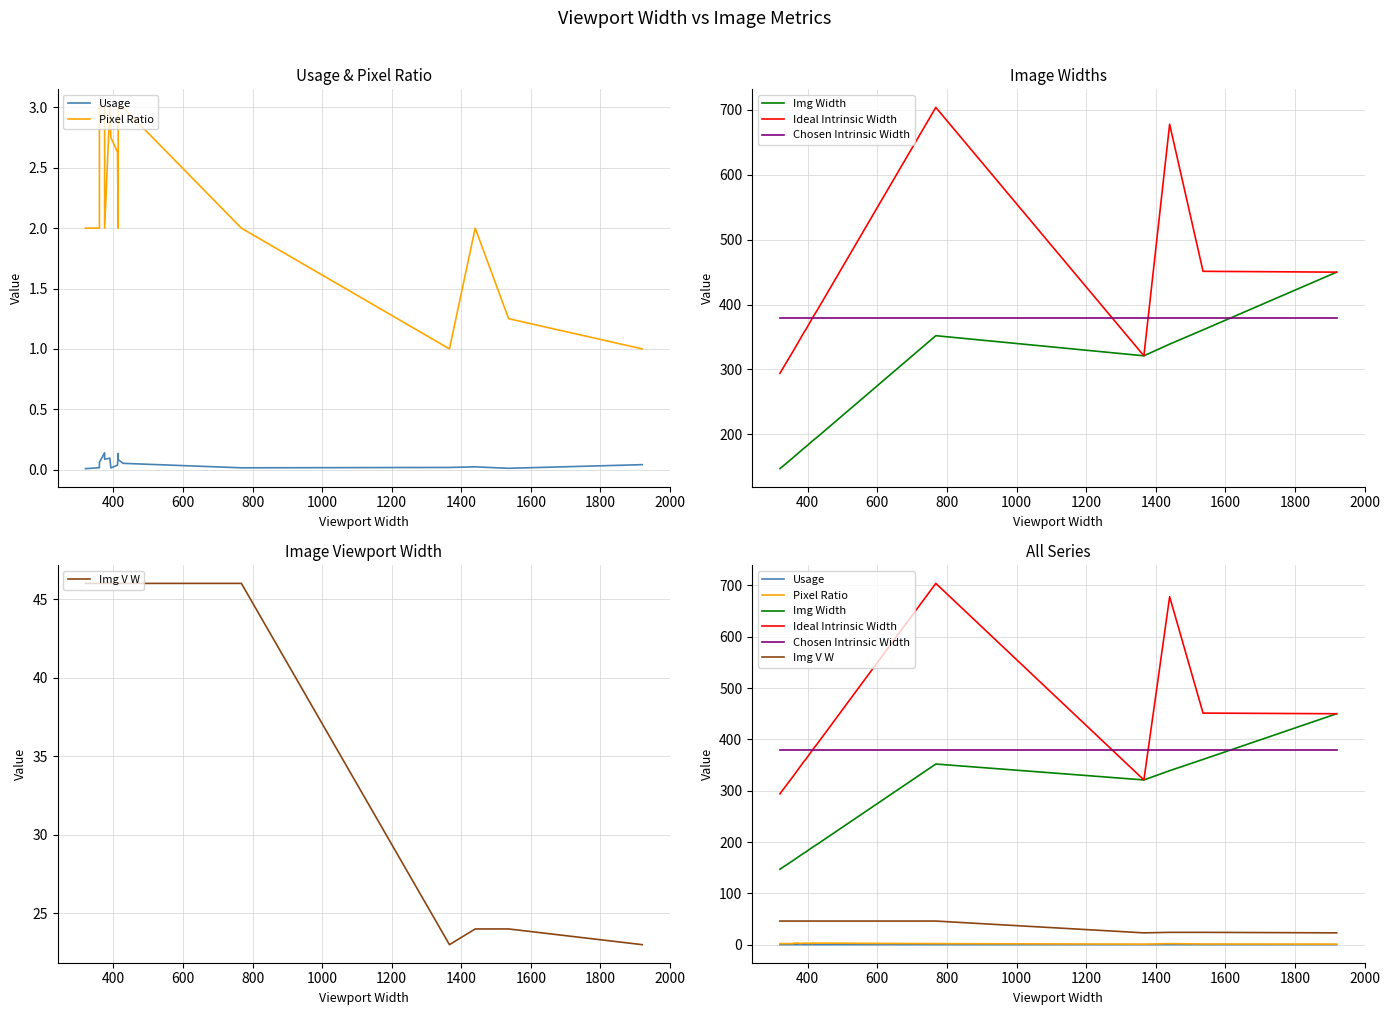

Reading right to left, list all the values displayed in this chart.

Usage: 0.0	0.0	0.0	0.0	0.0	0.1	0.1	0.1	0.0	0.0	0.1	0.1	0.1	0.1	0.0	0.0
Pixel Ratio: 1.0	1.2	2.0	1.0	2.0	3.0	3.0	2.0	2.6	2.8	3.0	2.0	3.0	3.0	2.0	2.0
Img Width: 450.0	361.0	339.0	321.0	352.0	196.0	190.0	190.0	189.0	180.0	179.0	172.0	172.0	165.0	165.0	147.0
Ideal Intrinsic Width: 450.0	451.2	678.0	321.0	704.0	392.0	380.0	380.0	378.0	360.0	358.0	344.0	344.0	330.0	330.0	294.0
Chosen Intrinsic Width: 380.0	380.0	380.0	380.0	380.0	380.0	380.0	380.0	380.0	380.0	380.0	380.0	380.0	380.0	380.0	380.0
Img V W: 23.0	24.0	24.0	23.0	46.0	46.0	46.0	46.0	46.0	46.0	46.0	46.0	46.0	46.0	46.0	46.0